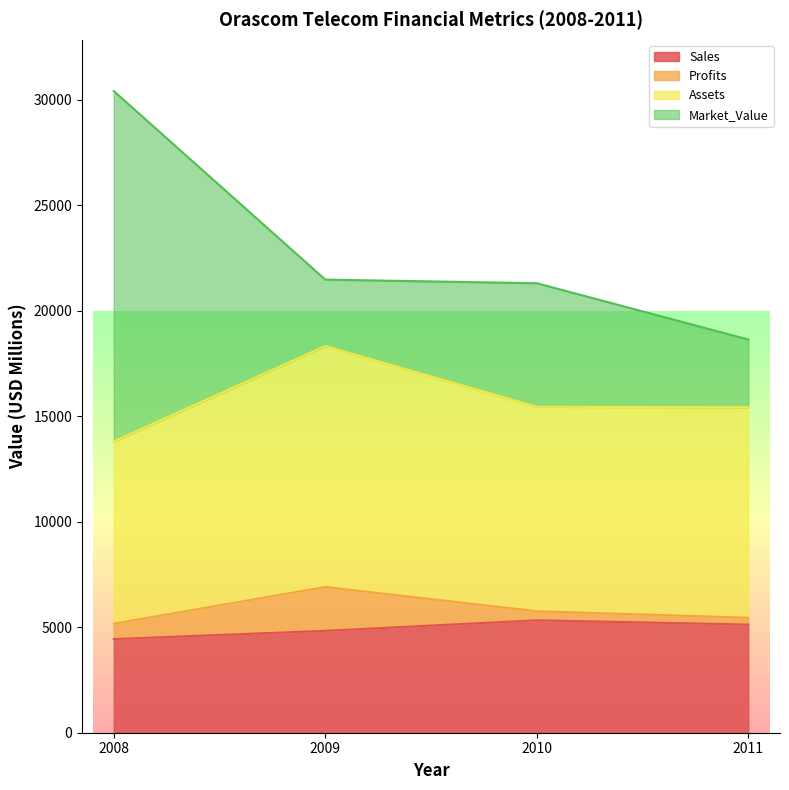

The value of Sales at 2009 is 4830.0. True or false?

True